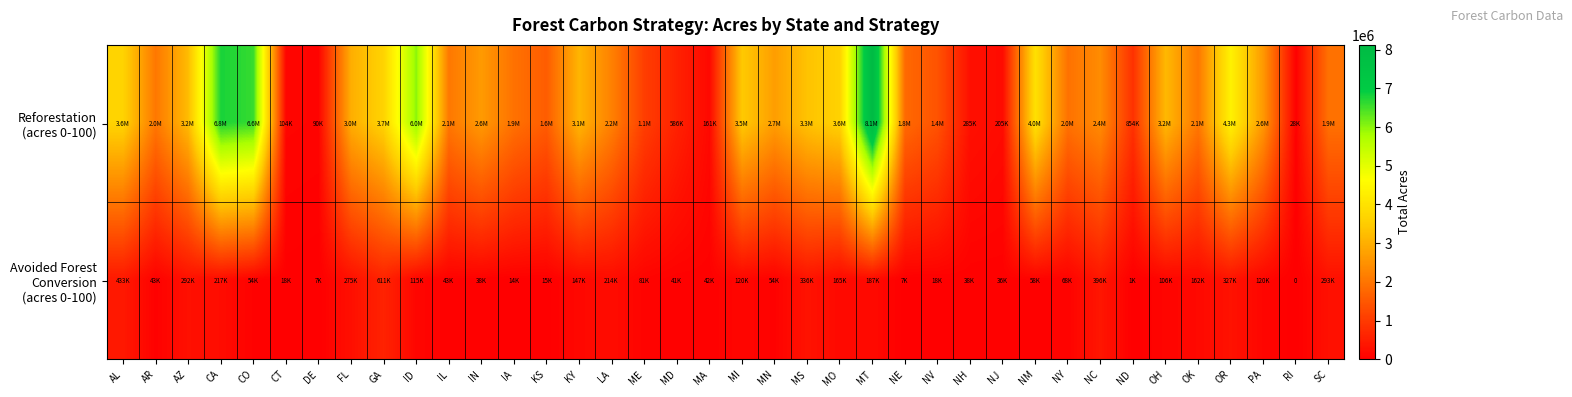

Where is Reforestation (acres 0-100) nearest to the value 4074041?

NM